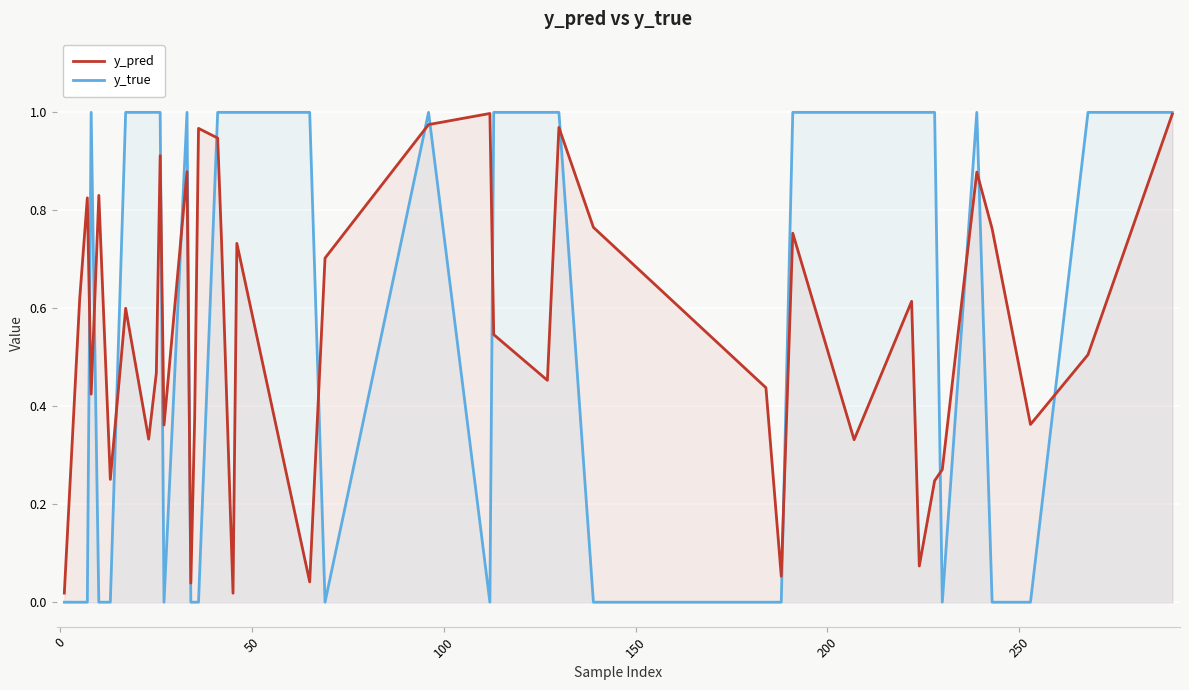

What is the value of the y_pred point at the 40th from the left?

1.0